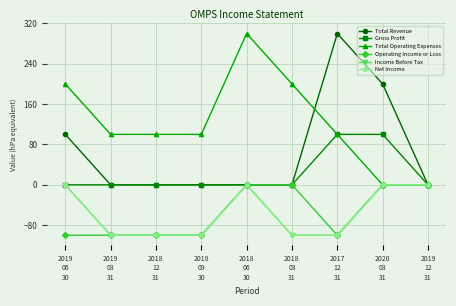

What is the maximum value shown in the chart?

300